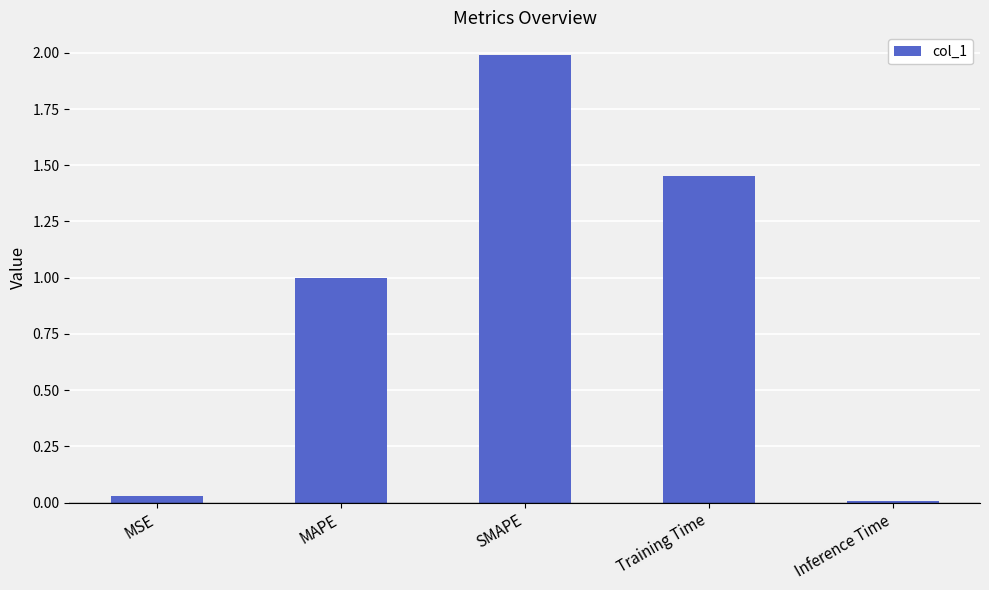

What is the greatest value displayed?

2.0